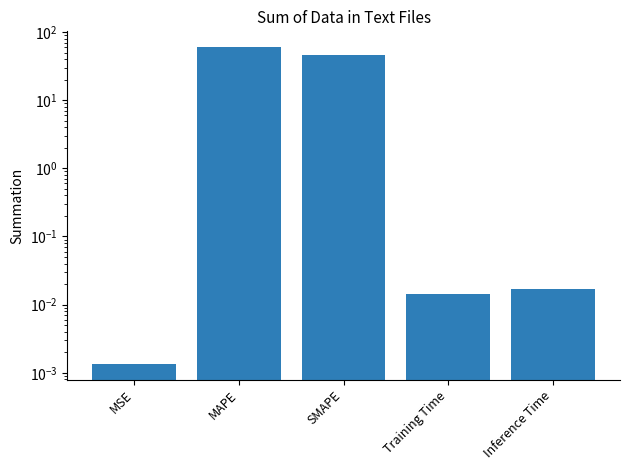

The value at Training Time is 0.0. True or false?

False